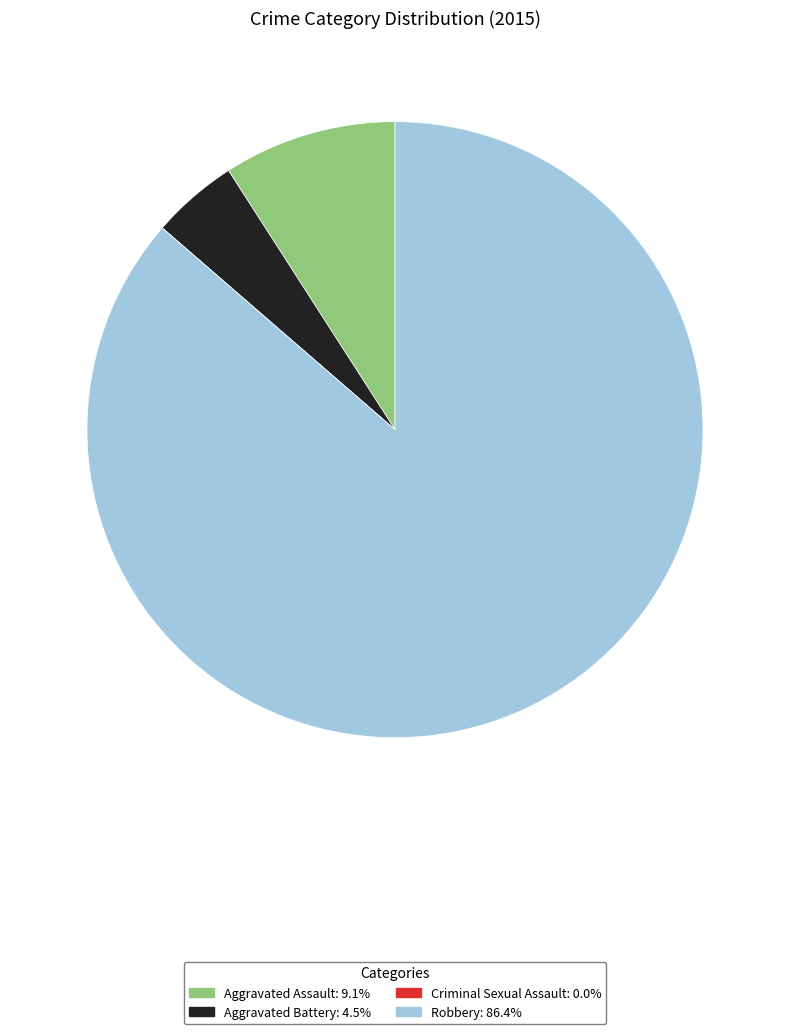

Which category accounts for the majority?

Robbery